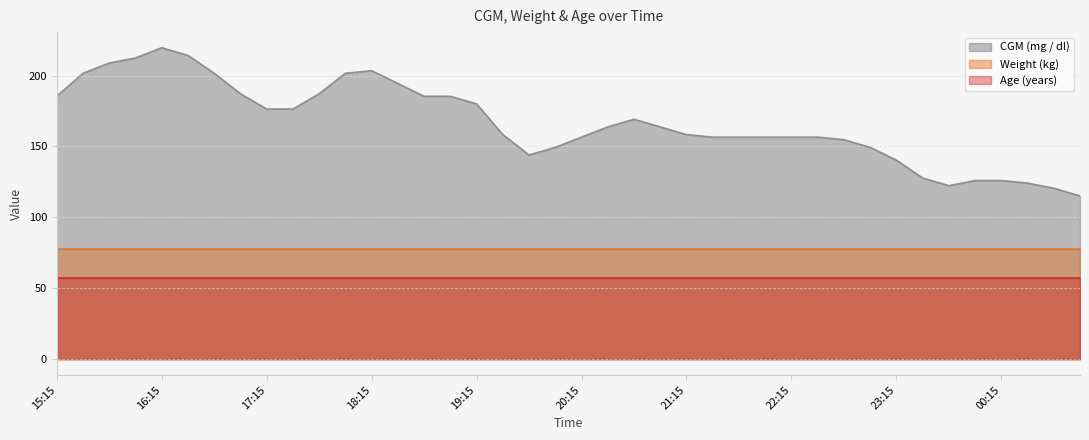

True or false: Age (years) and CGM (mg / dl) cross at least once.

False